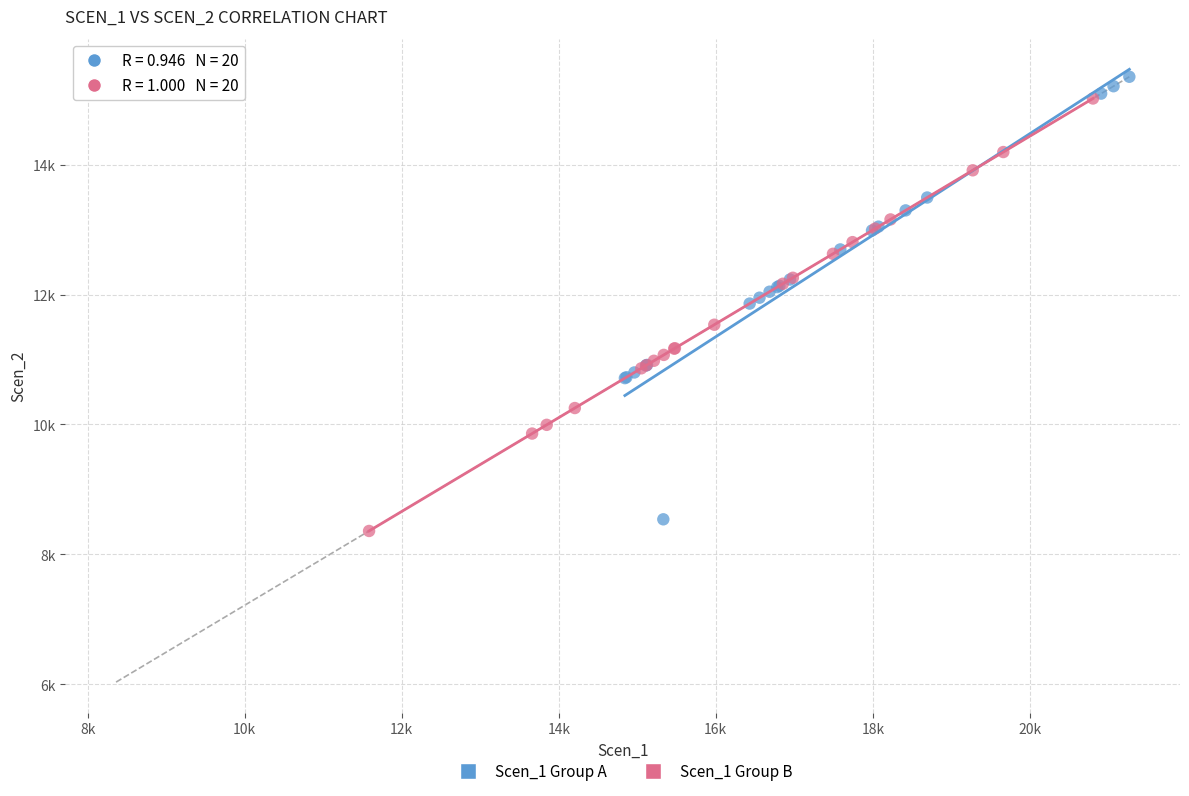

What are all the series names shown in the legend?

Scen_1 Group A, Scen_1 Group B